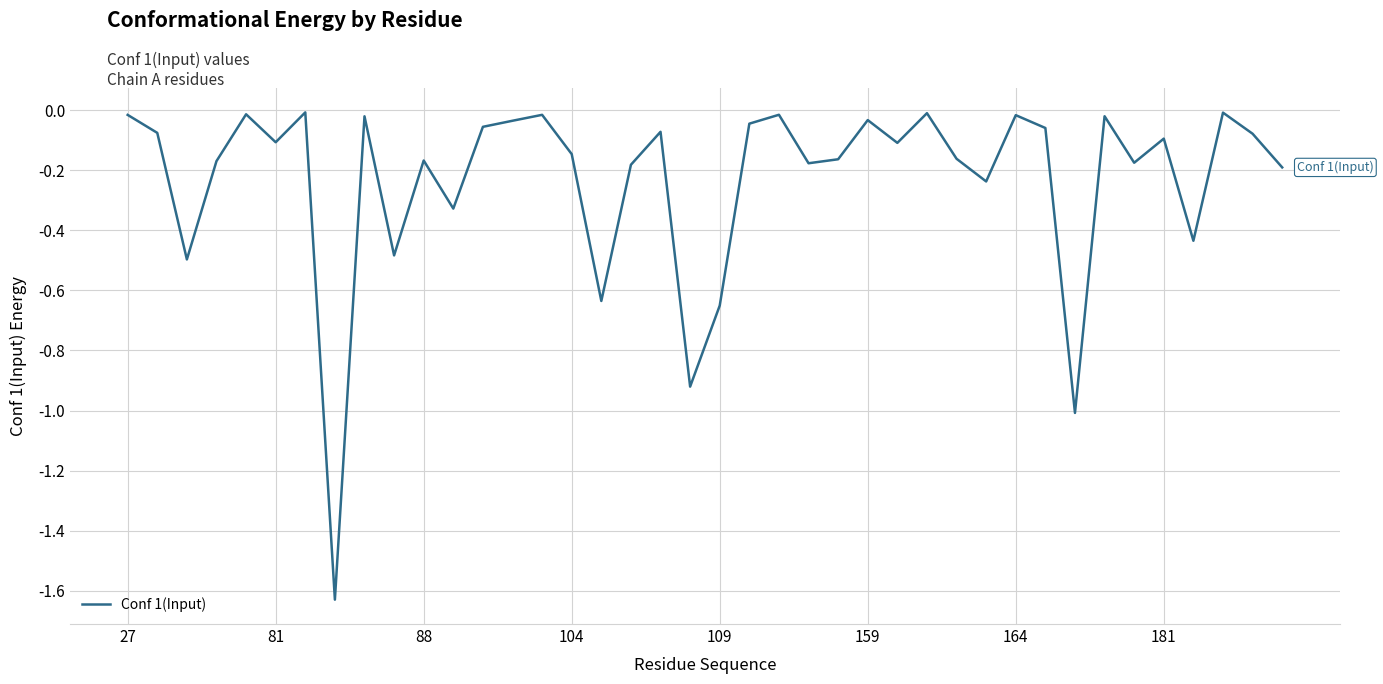

What is the difference between the maximum and minimum values?

1.6